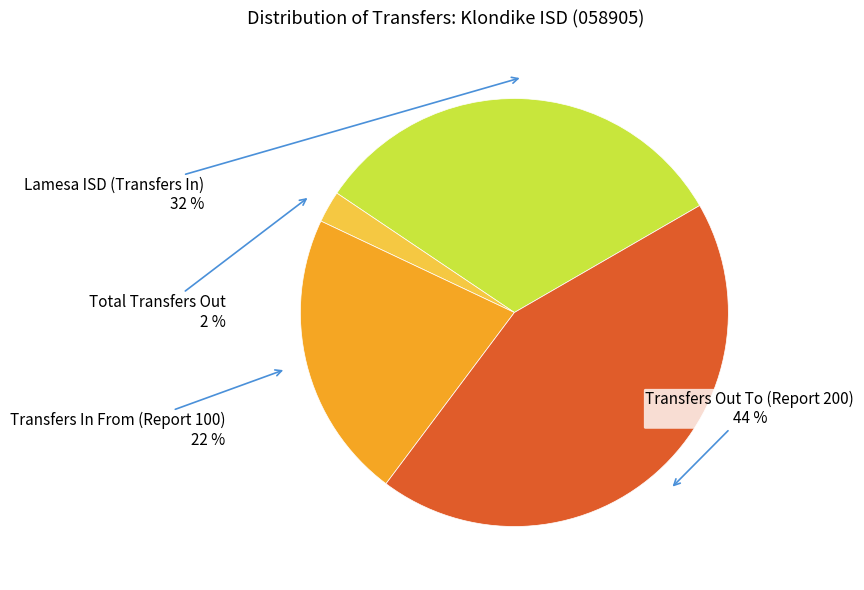

Does any single category account for the majority?

No